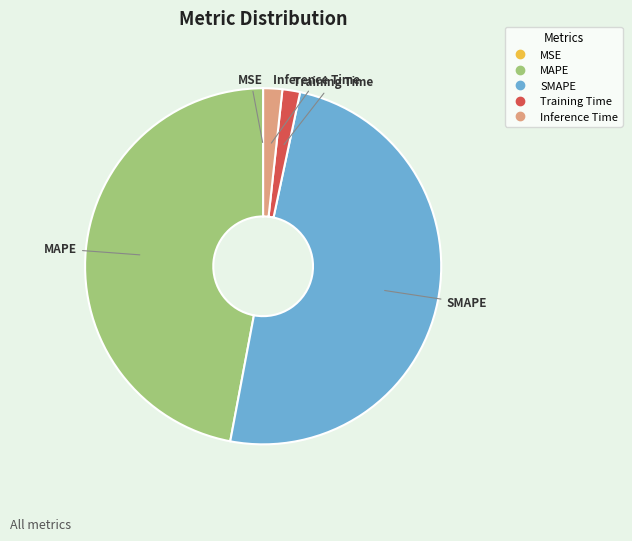

What is the largest slice in the pie chart?

SMAPE